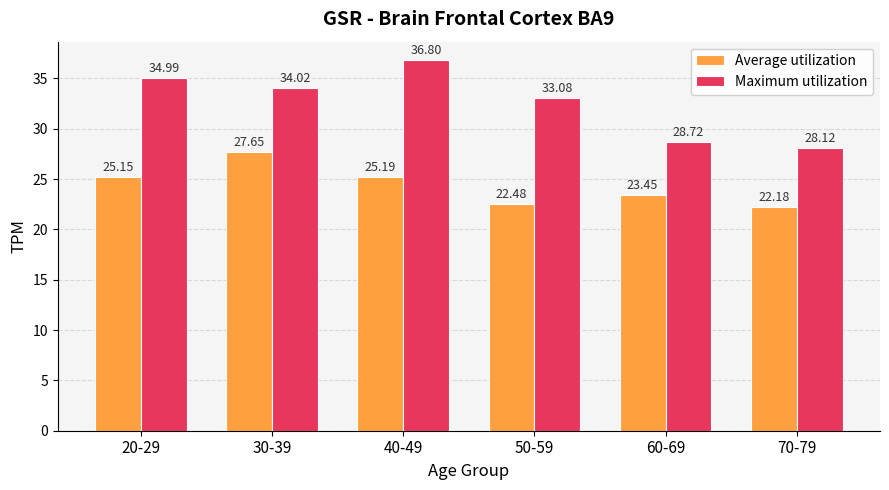

Rank the series at 60-69 from highest to lowest value.

Maximum utilization, Average utilization